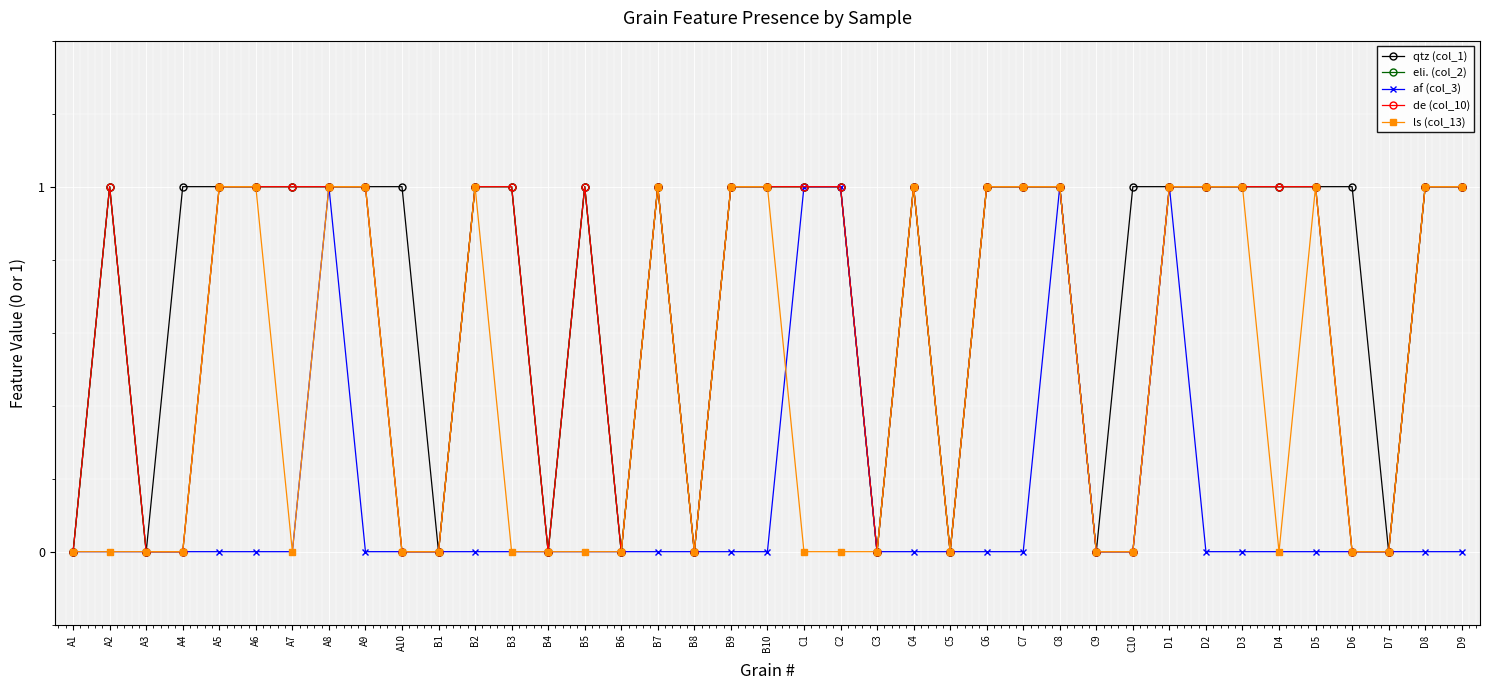

True or false: af (col_3) and eli. (col_2) cross at least once.

False